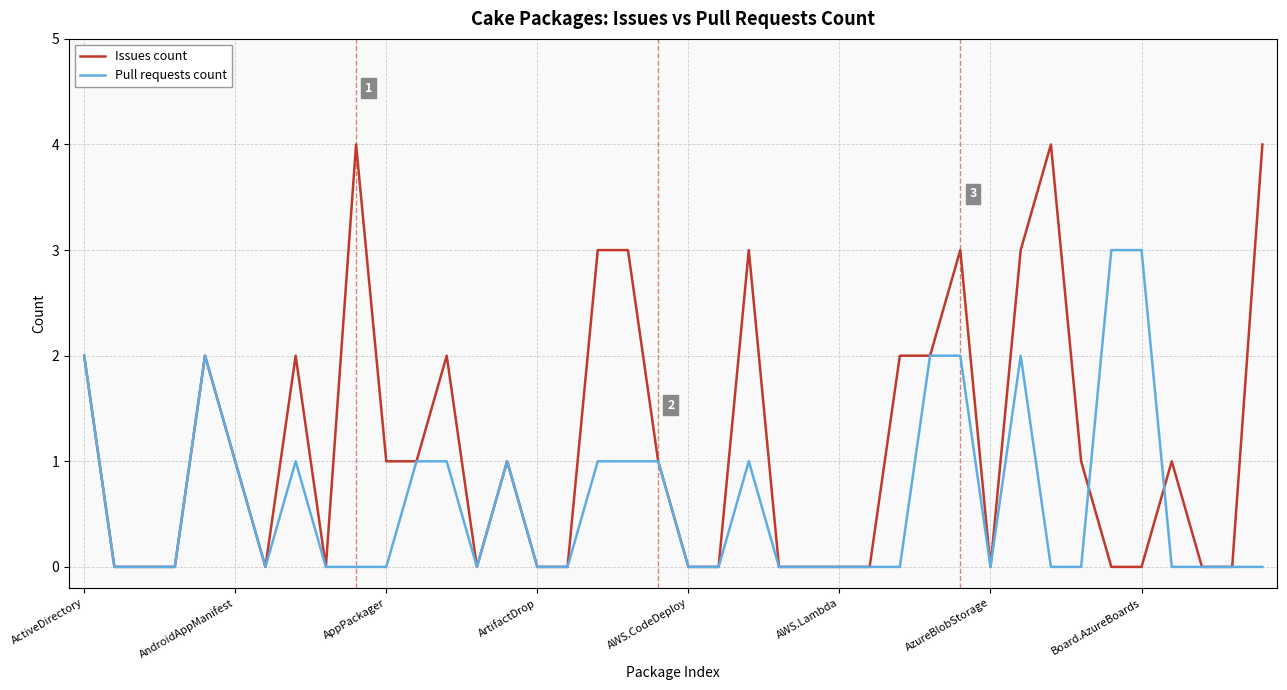

How many distinct data groups are displayed?

2